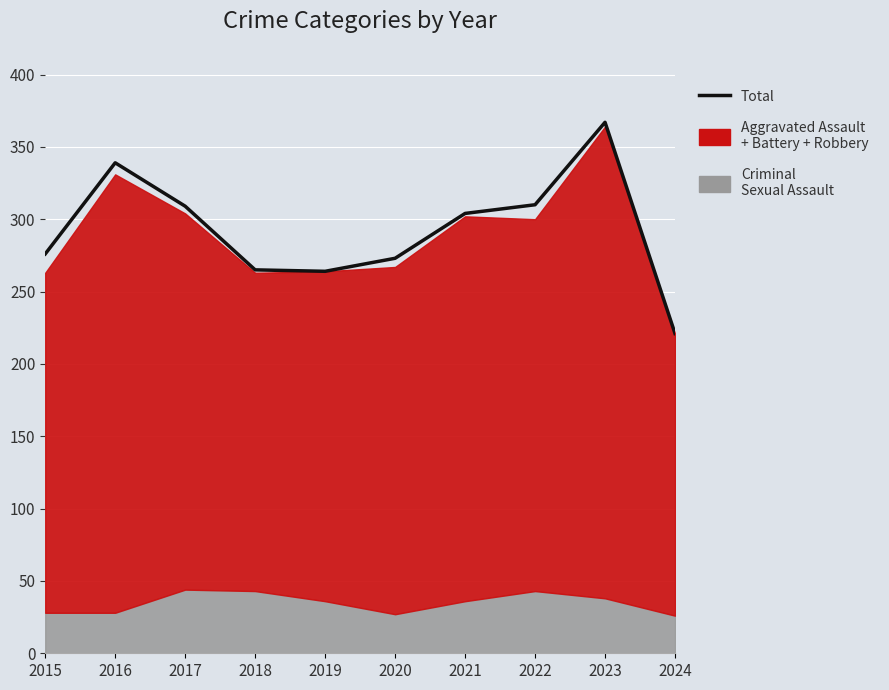

Read the value at 2017.

309